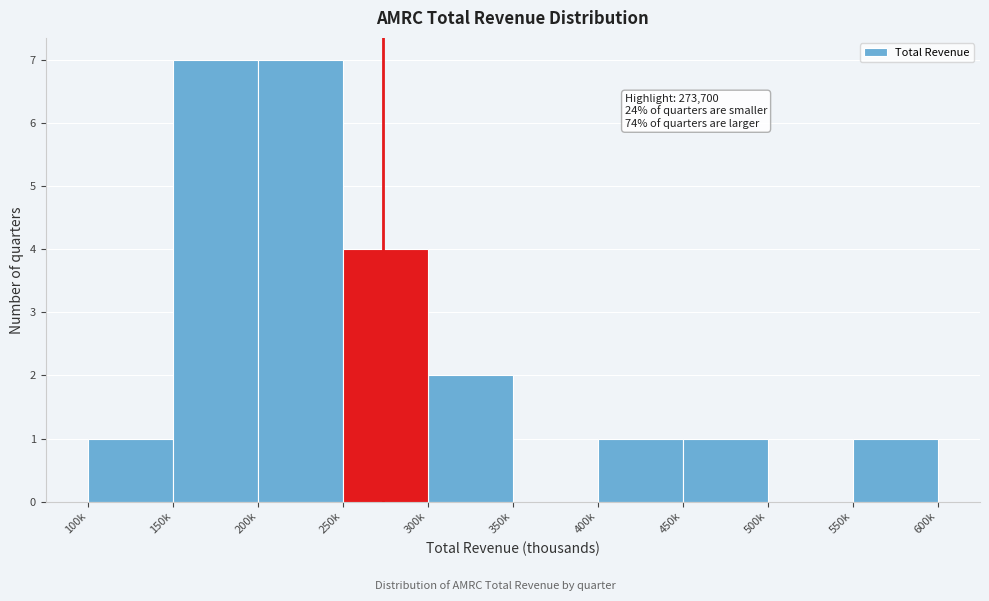

Reading left to right, extract all data points from this chart.

100k=1	150k=7	200k=7	250k=4	300k=2	350k=0	400k=1	450k=1	500k=0	550k=1